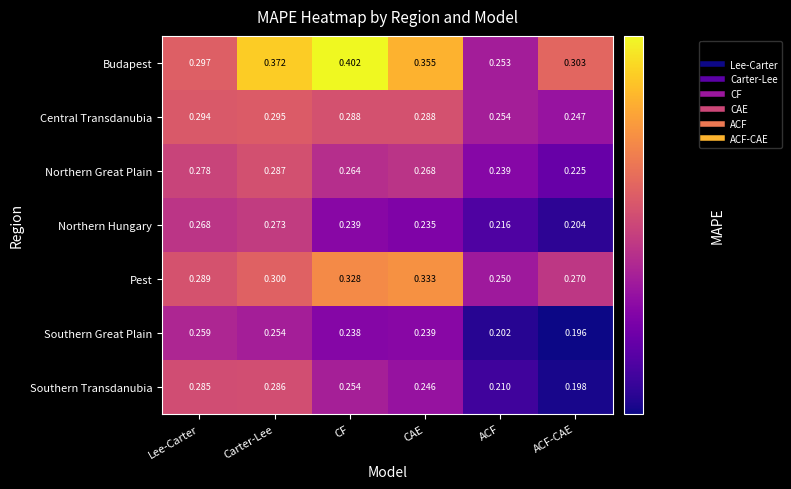

At which label does Budapest reach its peak?

CF